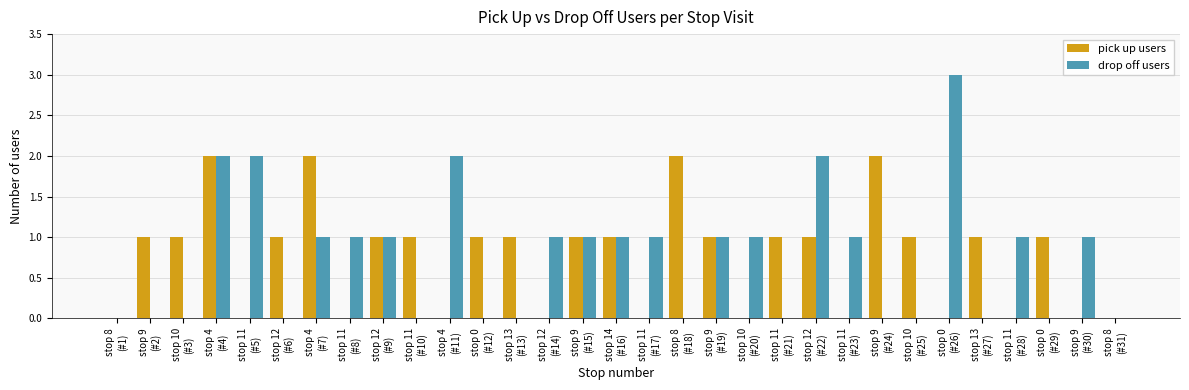

What is the total value across all series at stop 12
(#22)?

3